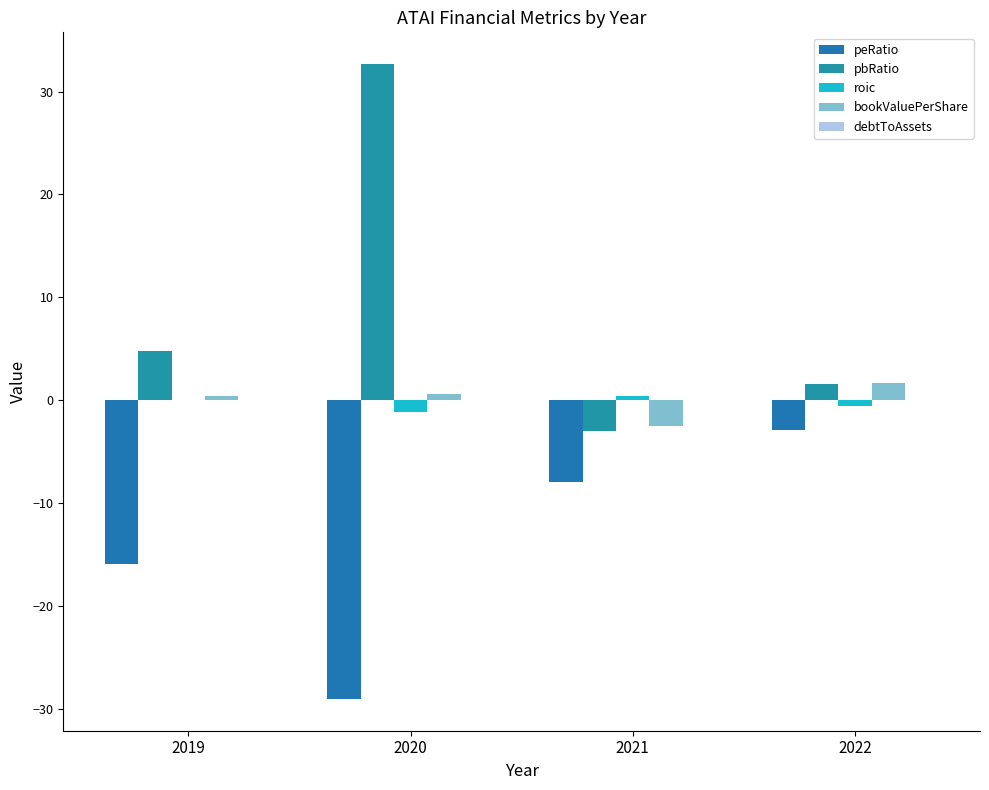

At which category is the sum across all series the highest?

2020